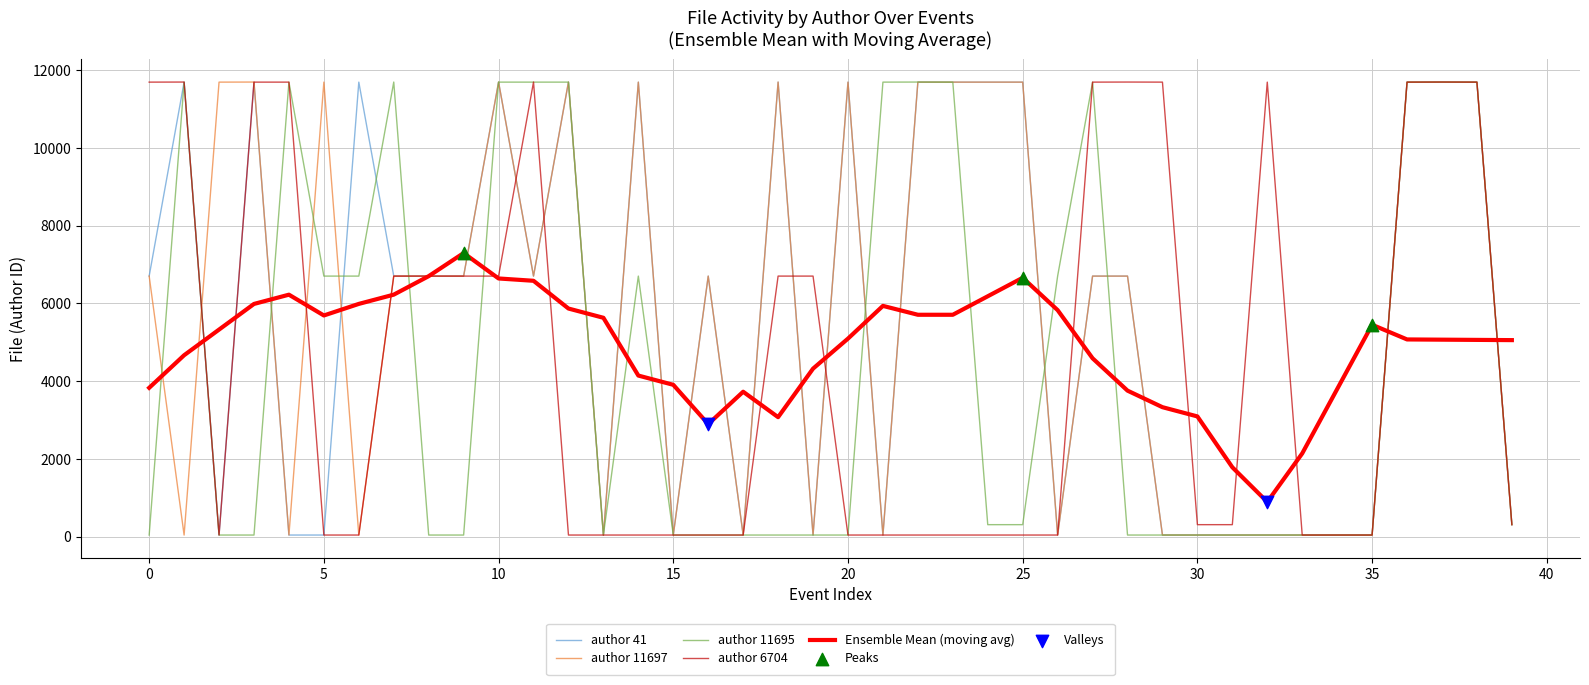

What is the highest value of the author 11695 series?

11697.0